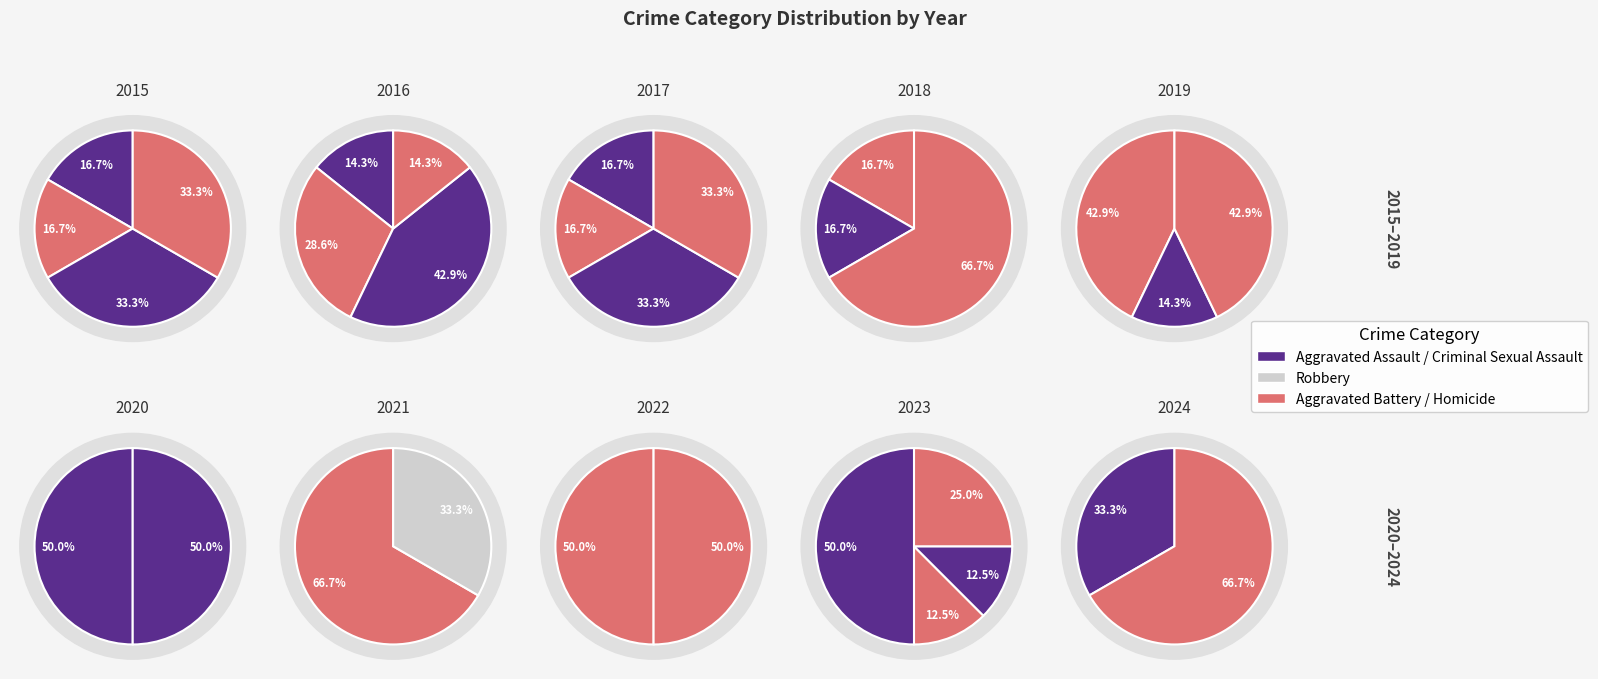

How many segments does this pie chart have?

5